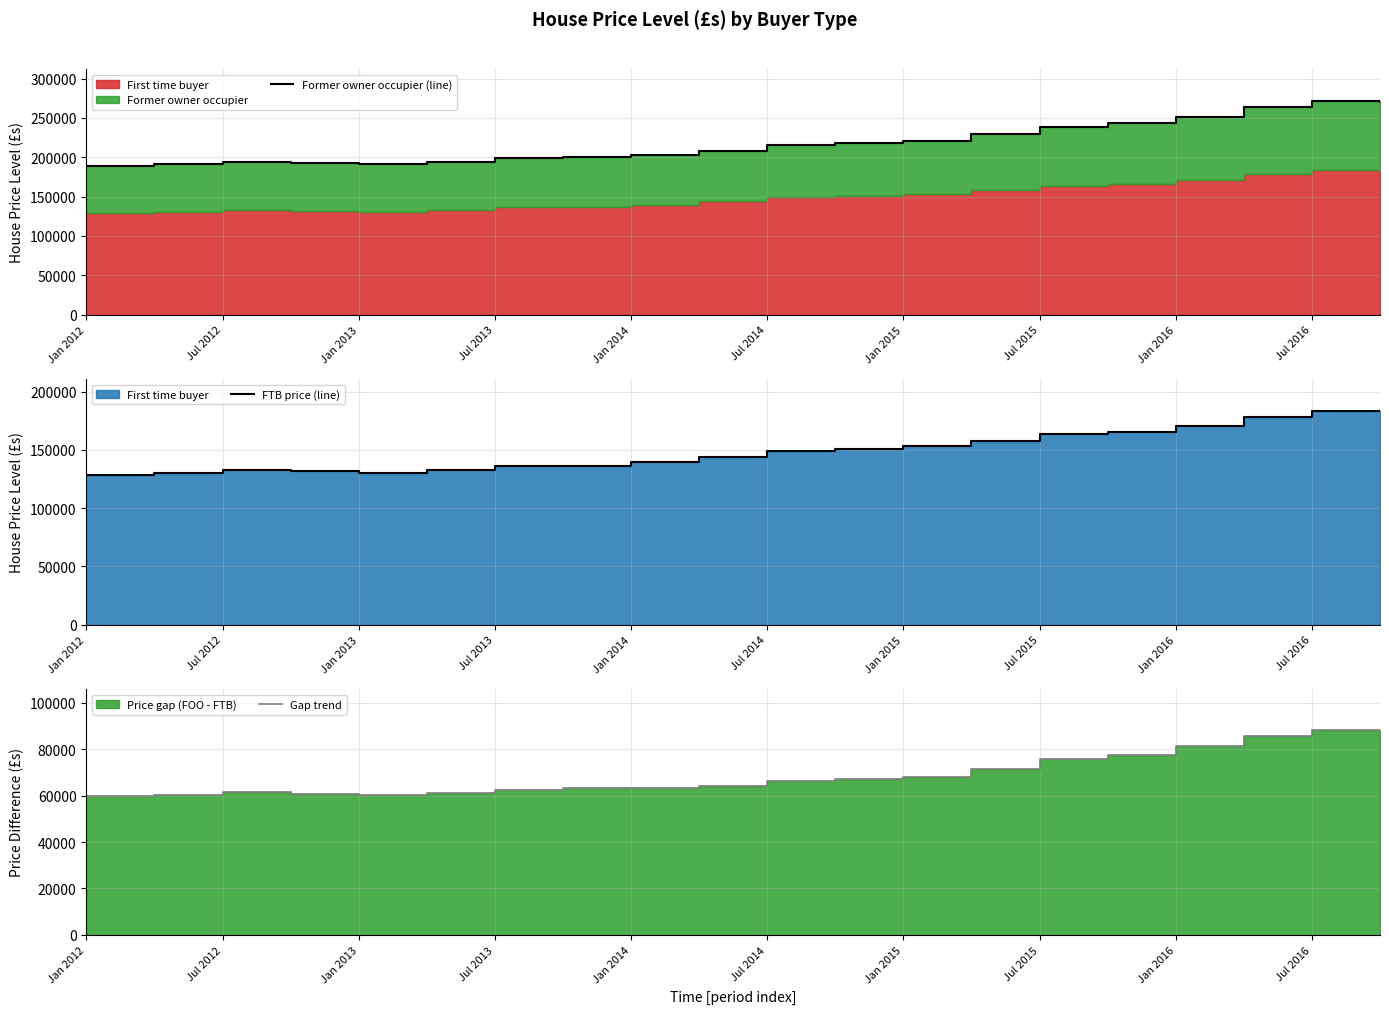

What is the greatest value displayed?

271614